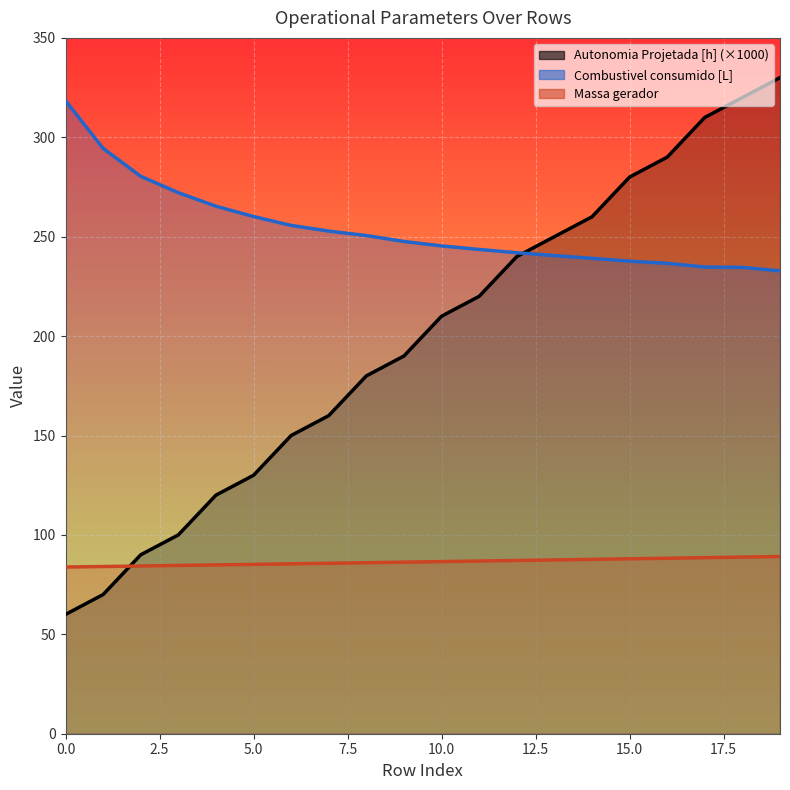

At how many categories does at least one series exceed 141?

20